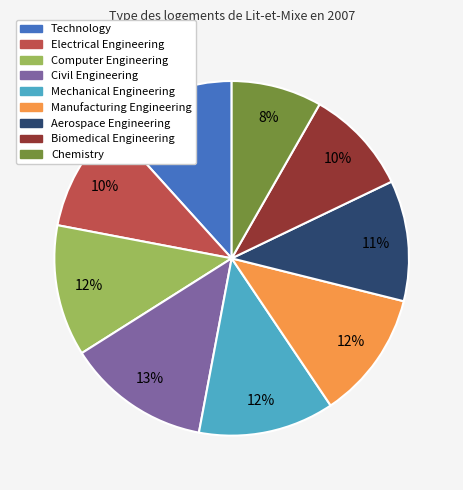

Does any single category account for the majority?

No